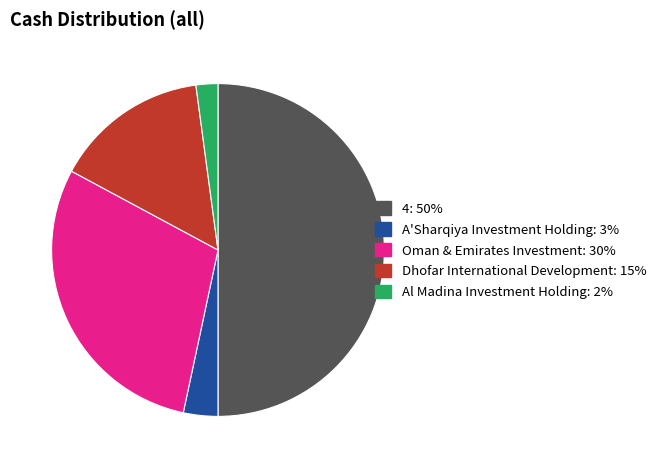

Count the number of slices in the pie.

5